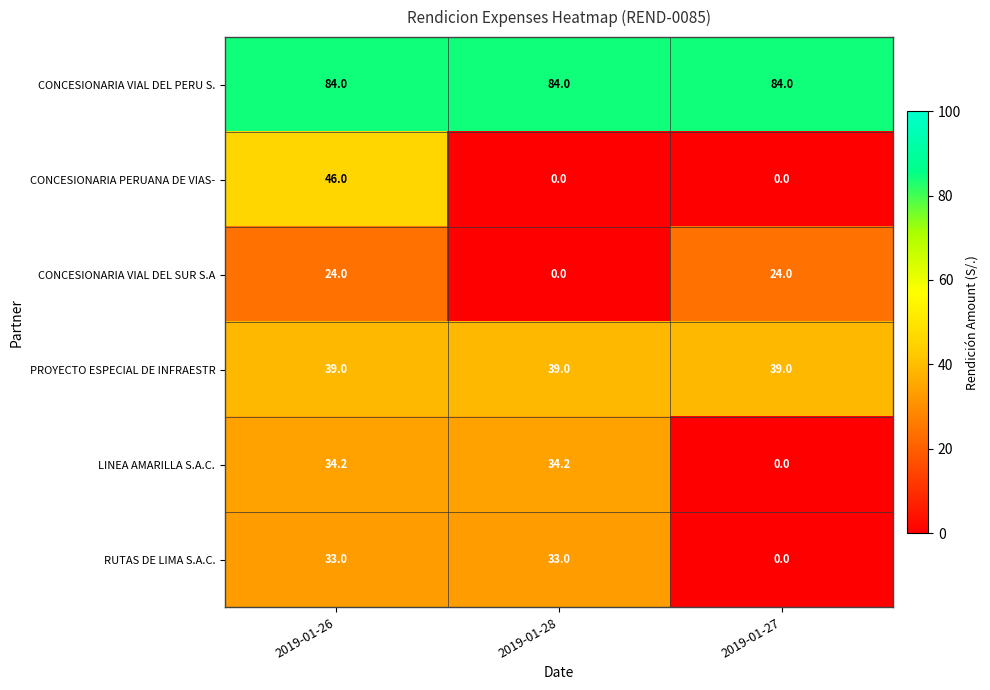

Which series has the largest total across all categories?

CONCESIONARIA VIAL DEL PERU S.